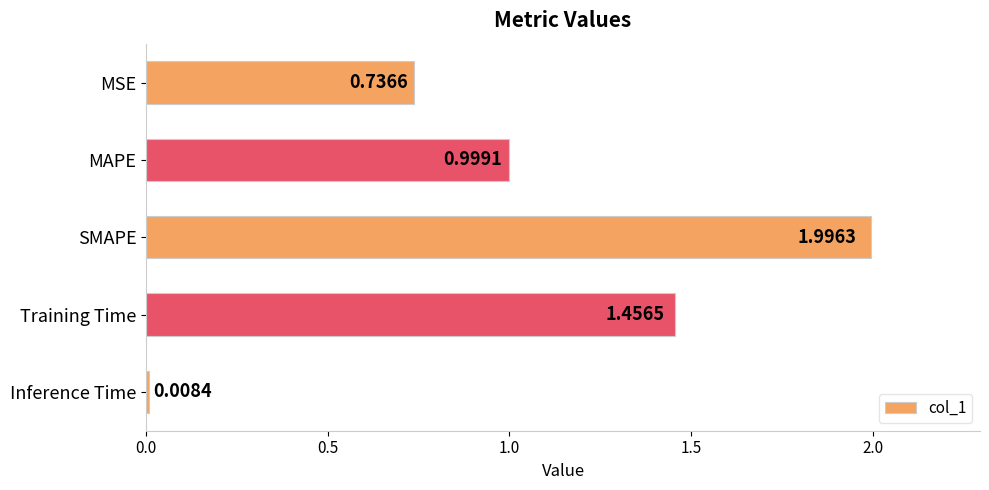

List the labels in order of value, largest first.

SMAPE, Training Time, MAPE, MSE, Inference Time